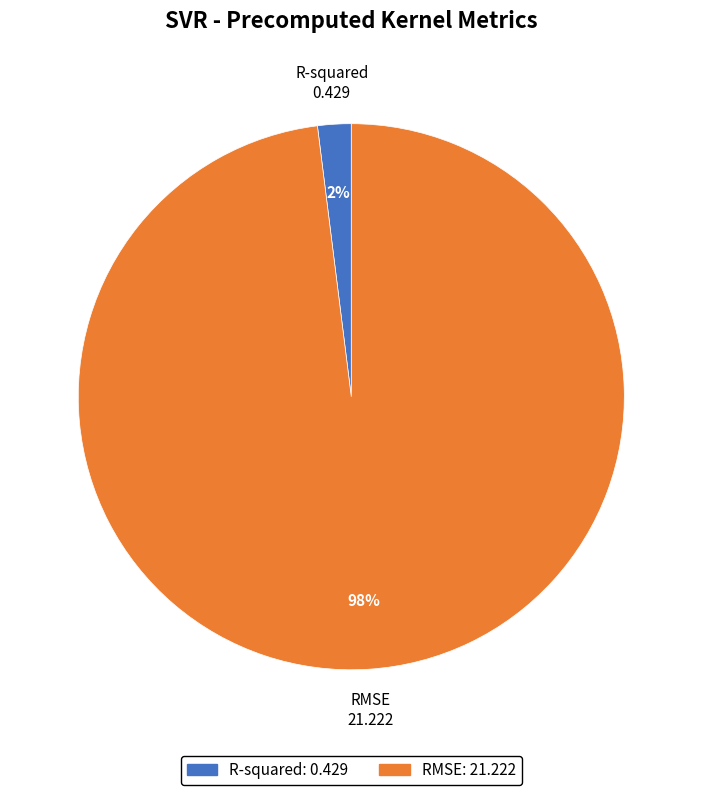

Which category has the smallest portion of the pie?

R-squared